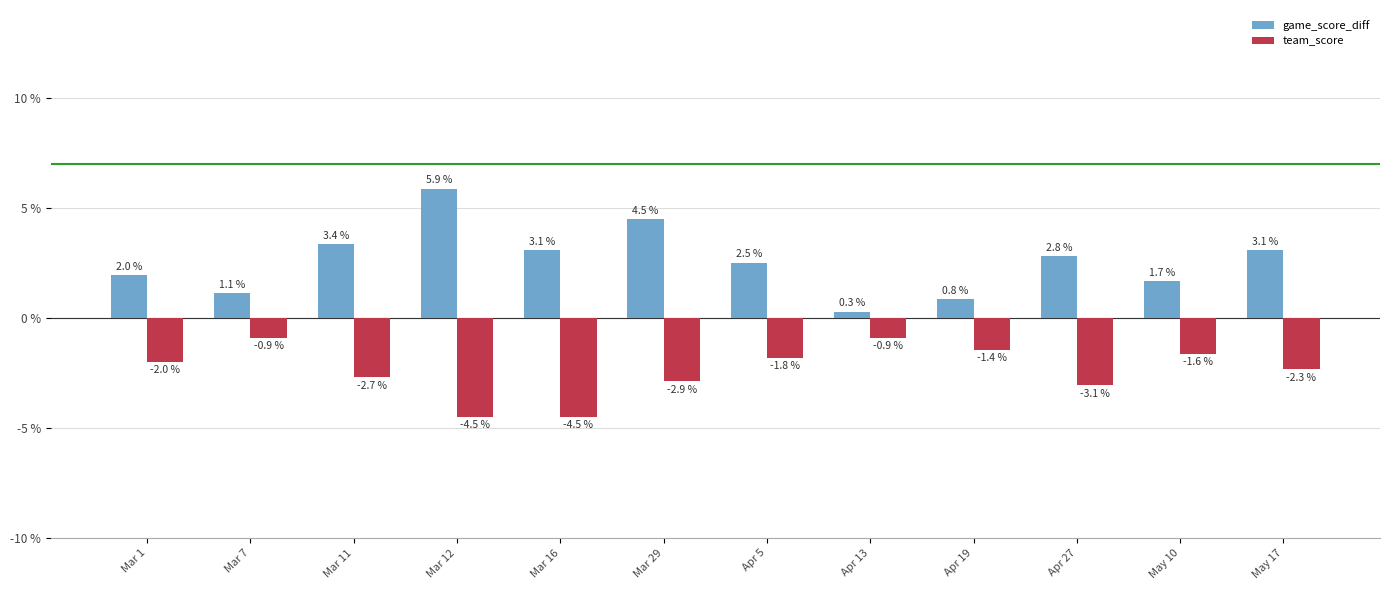

Reading left to right, extract all data points from this chart.

game_score_diff: 2.0	1.1	3.4	5.9	3.1	4.5	2.5	0.3	0.8	2.8	1.7	3.1
team_score: -2.0	-0.9	-2.7	-4.5	-4.5	-2.9	-1.8	-0.9	-1.4	-3.1	-1.6	-2.3